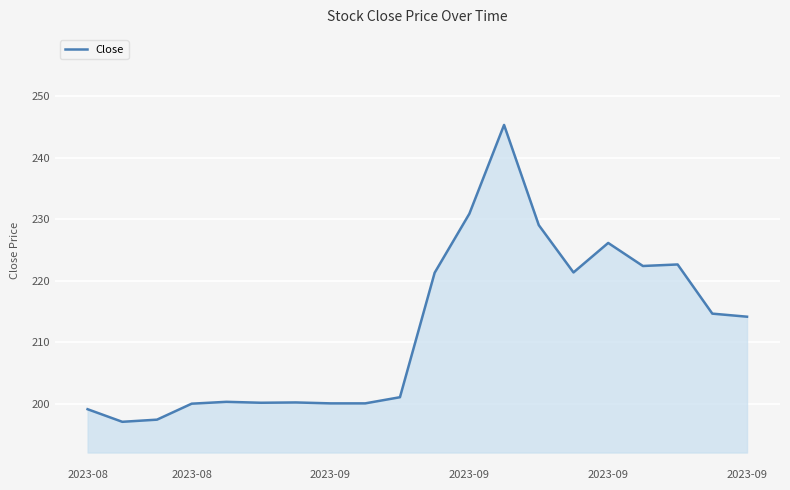

What is the smallest value displayed?

197.1